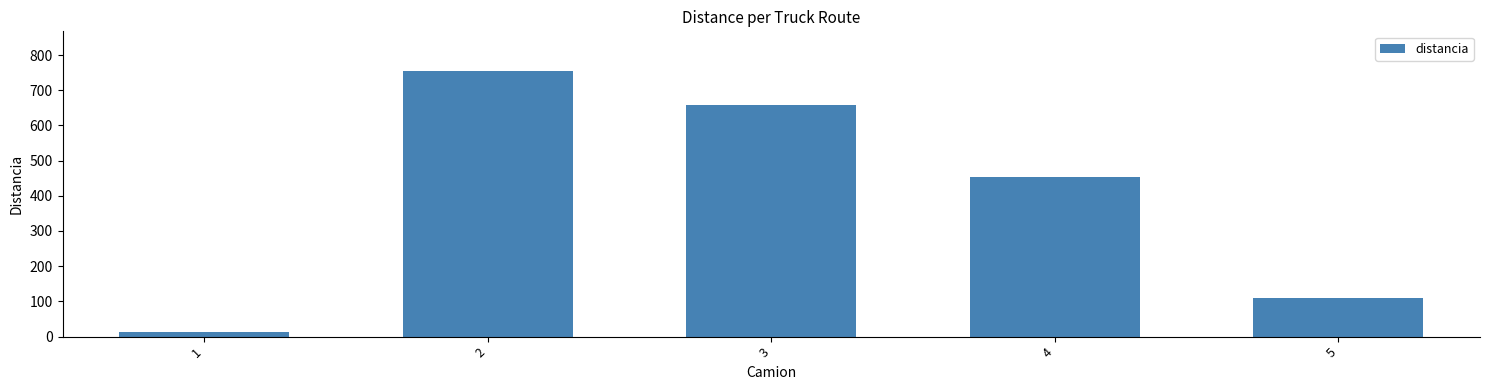

What is the maximum value shown in the chart?

754.2